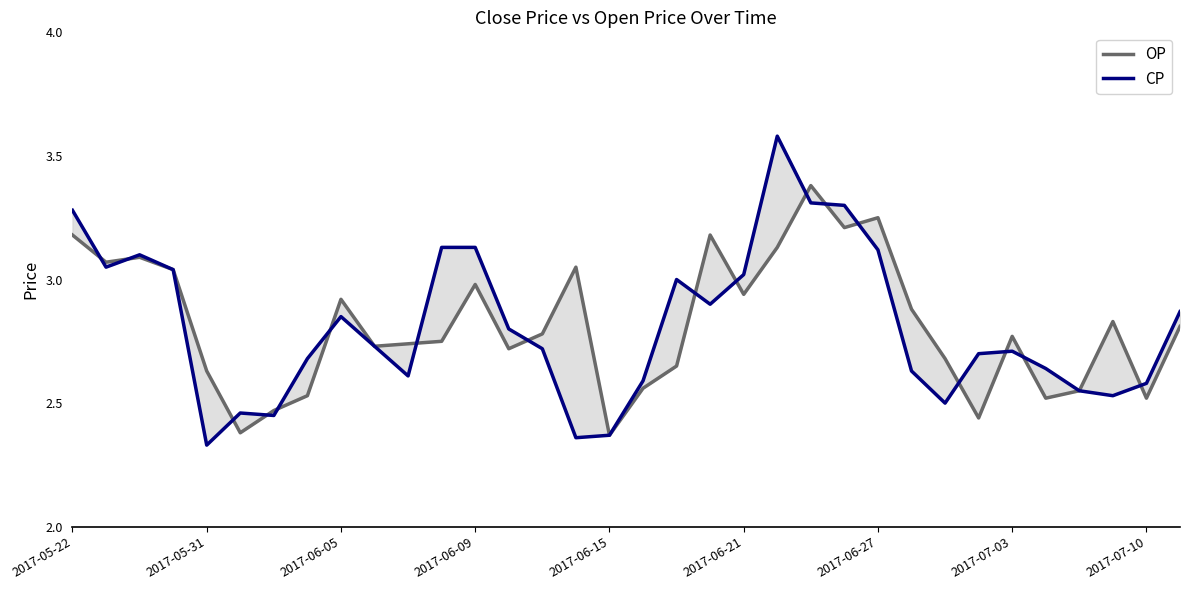

True or false: CP and OP cross at least once.

True